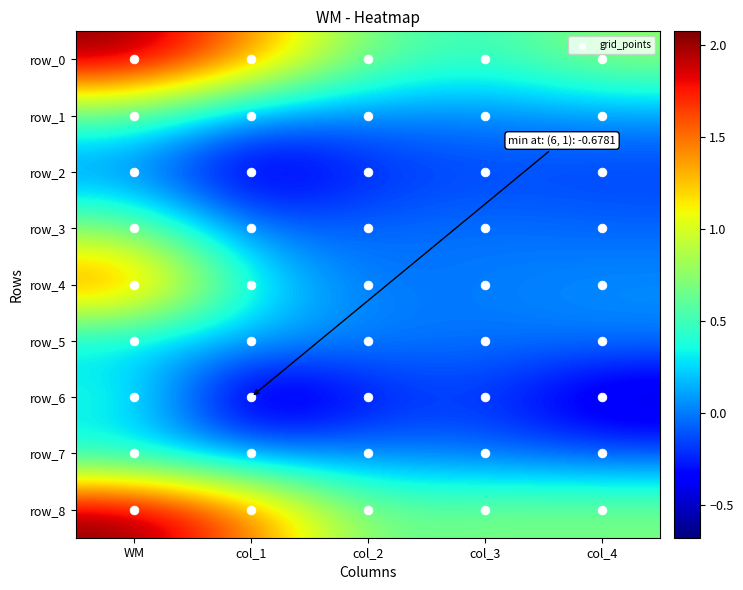

What is the approximate value of row_8 at col_4?

0.7